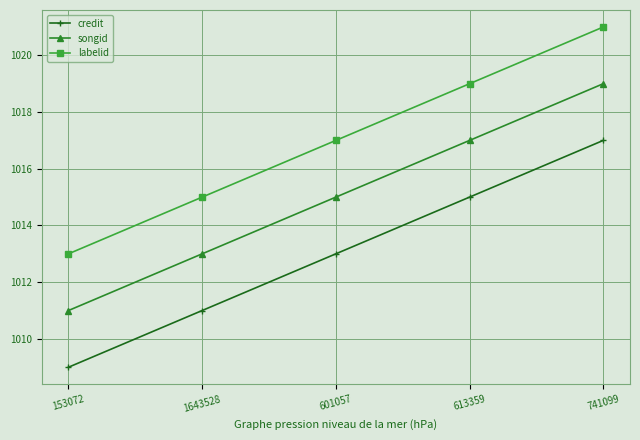

True or false: songid has a value of 1017 at 613359.

True